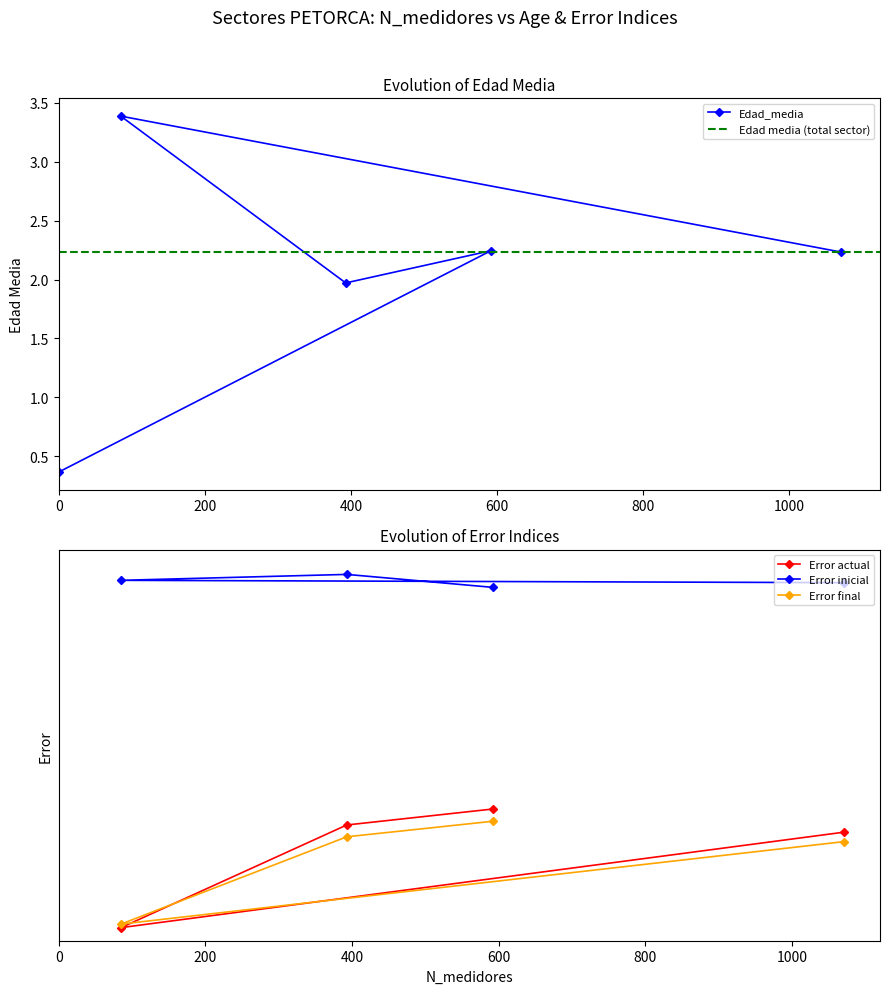

Which category has the lowest value across all series?

85